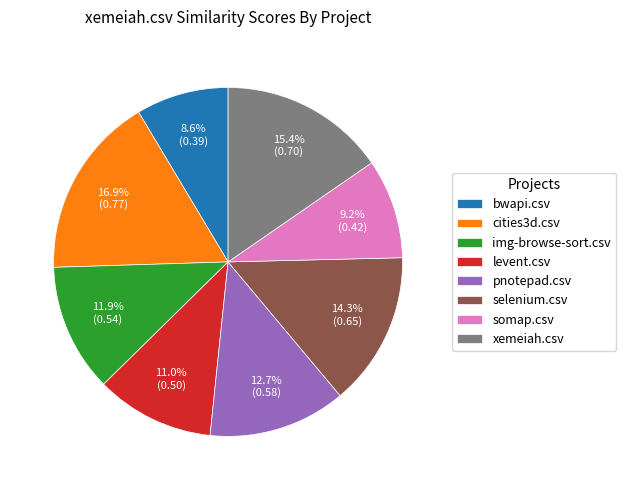

How many segments does this pie chart have?

8